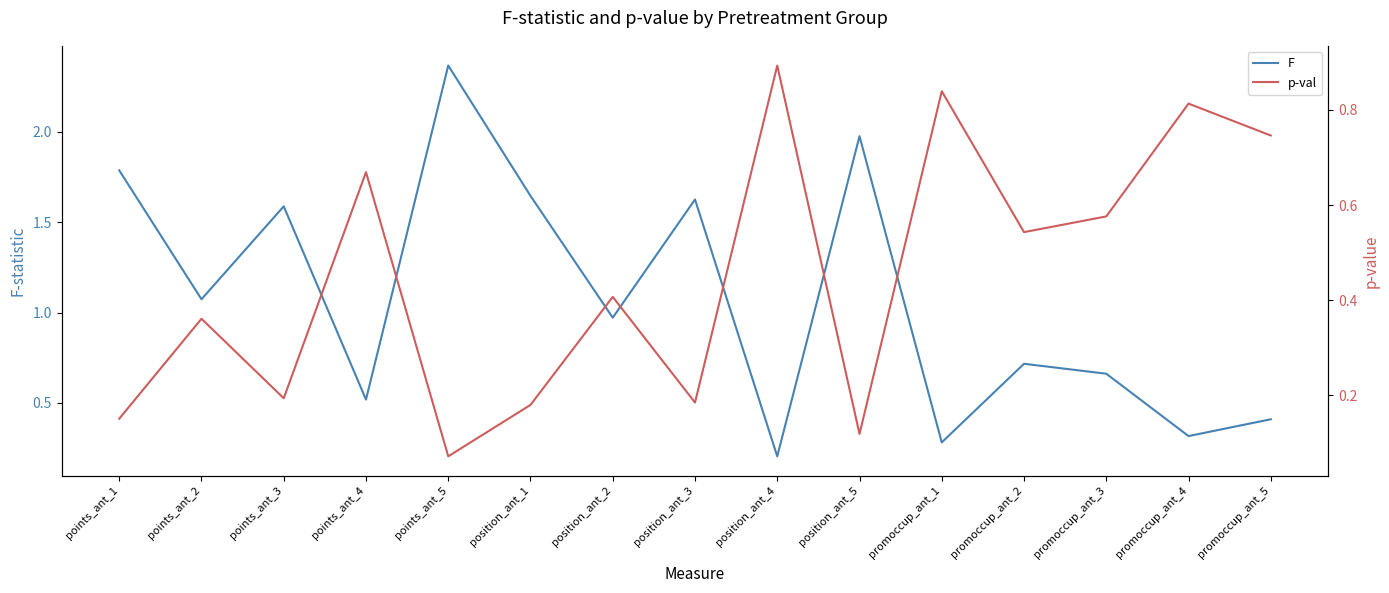

At how many categories does at least one series exceed 1?

7